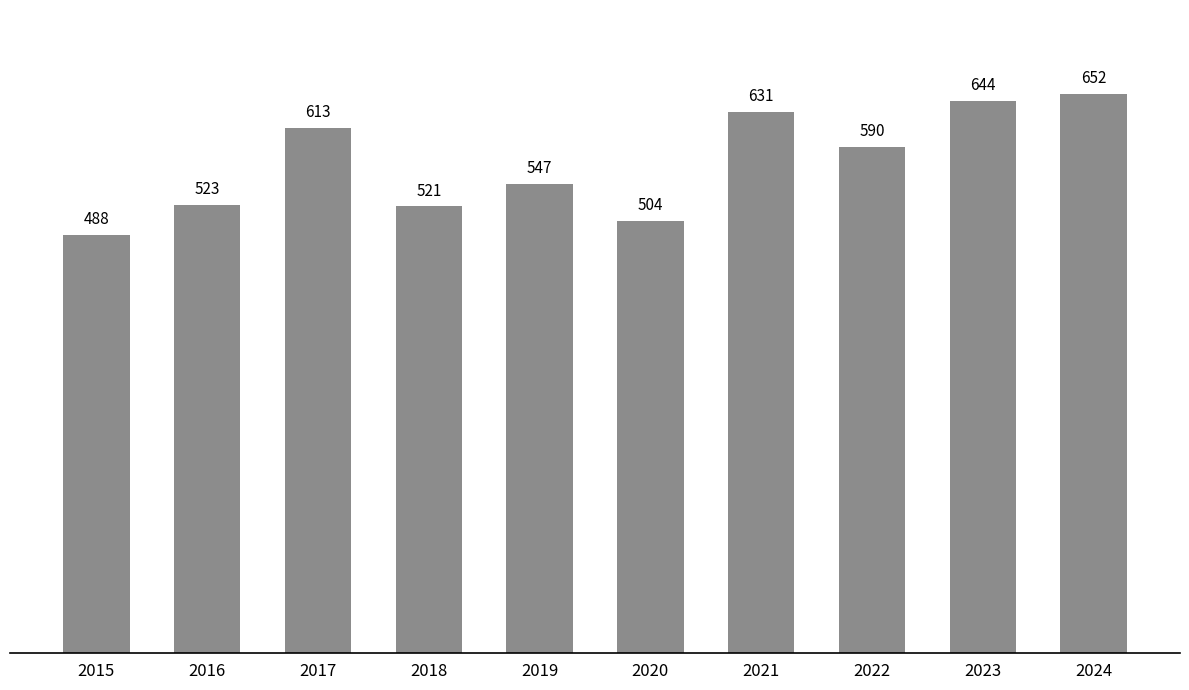

List the labels in order of value, smallest first.

2015, 2020, 2018, 2016, 2019, 2022, 2017, 2021, 2023, 2024